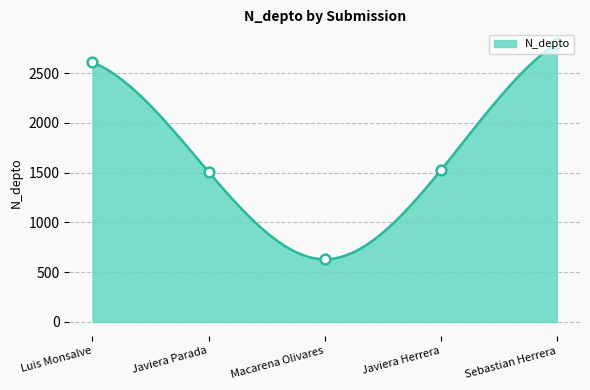

What is the minimum value for N_depto?

630.0